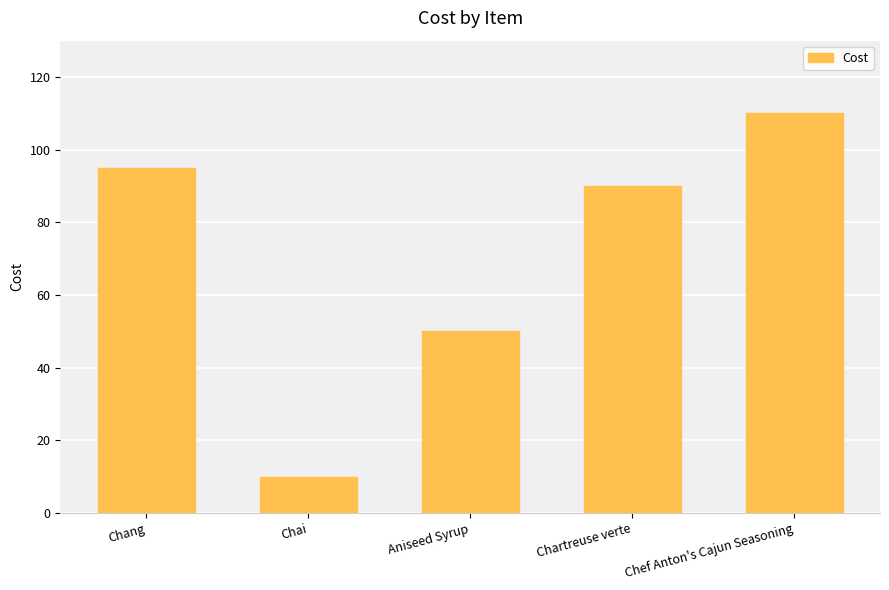

How many values are below 90?

2